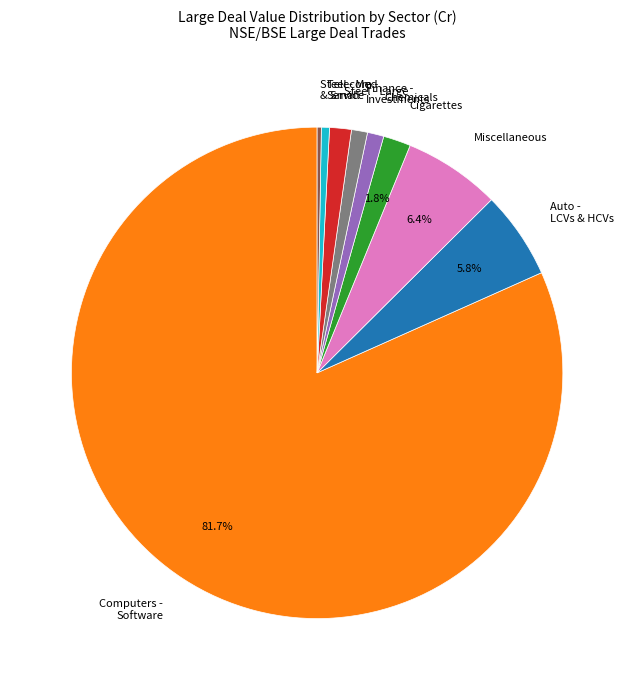

Is Computers - Software the majority of the pie?

Yes